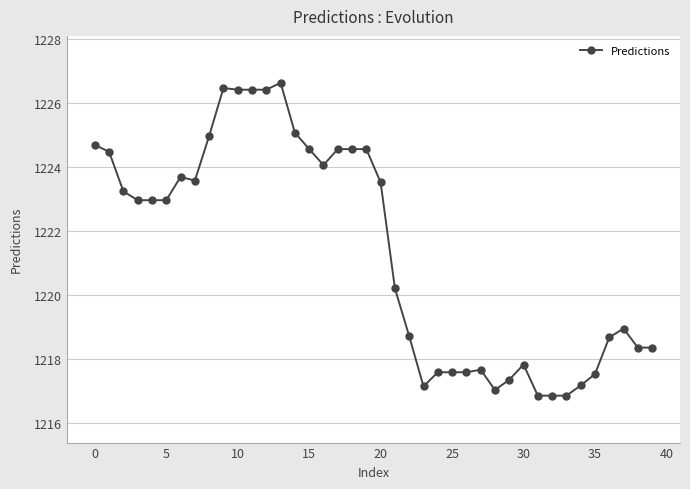

What is the value of the 24th point from the left?

1217.1